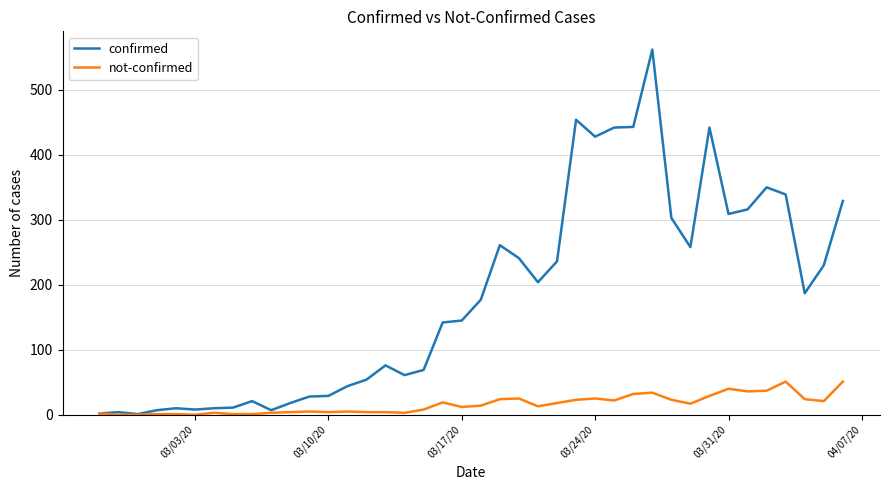

How many categories are shown in the chart?

40